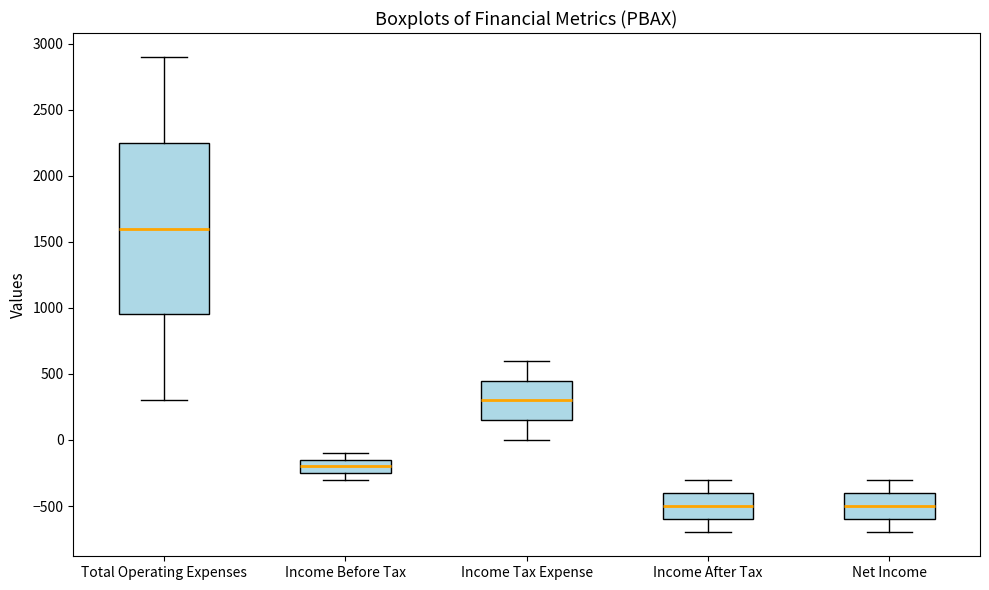

Comparing the boxes themselves (not the whiskers), which one is the tallest?

Total Operating Expenses